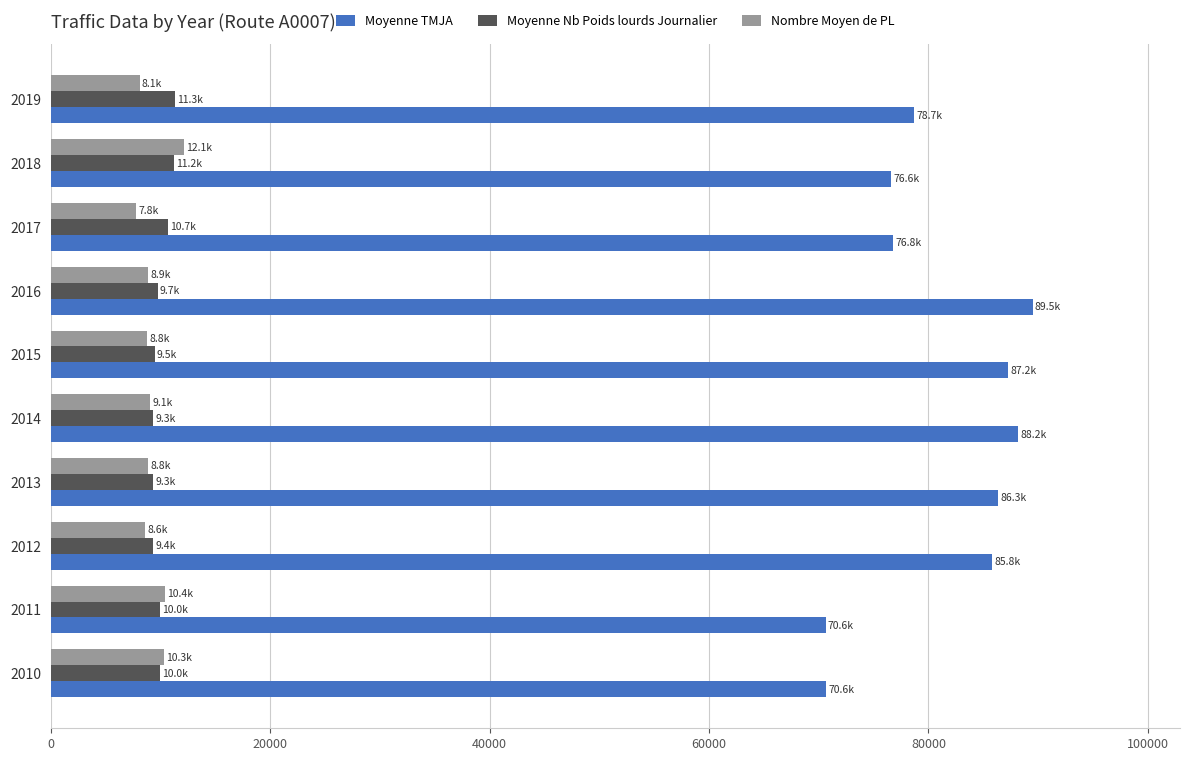

What is the sum of all Moyenne TMJA values?

810369.5